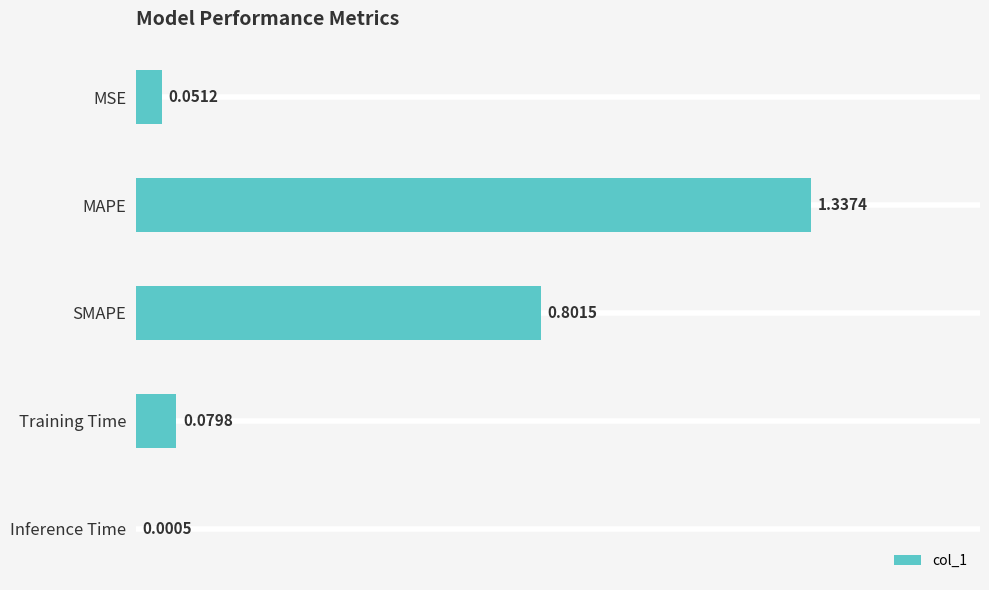

Which category has the highest value across all series?

MAPE